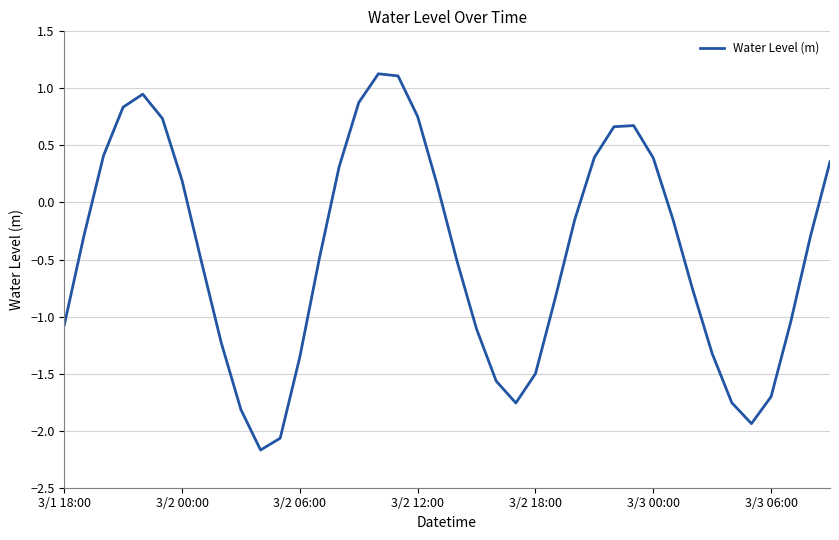

How many values are above zero?

16